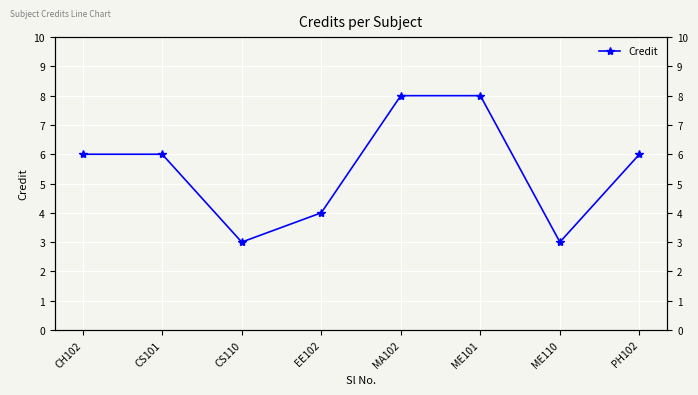

How many data points are less than 6?

3